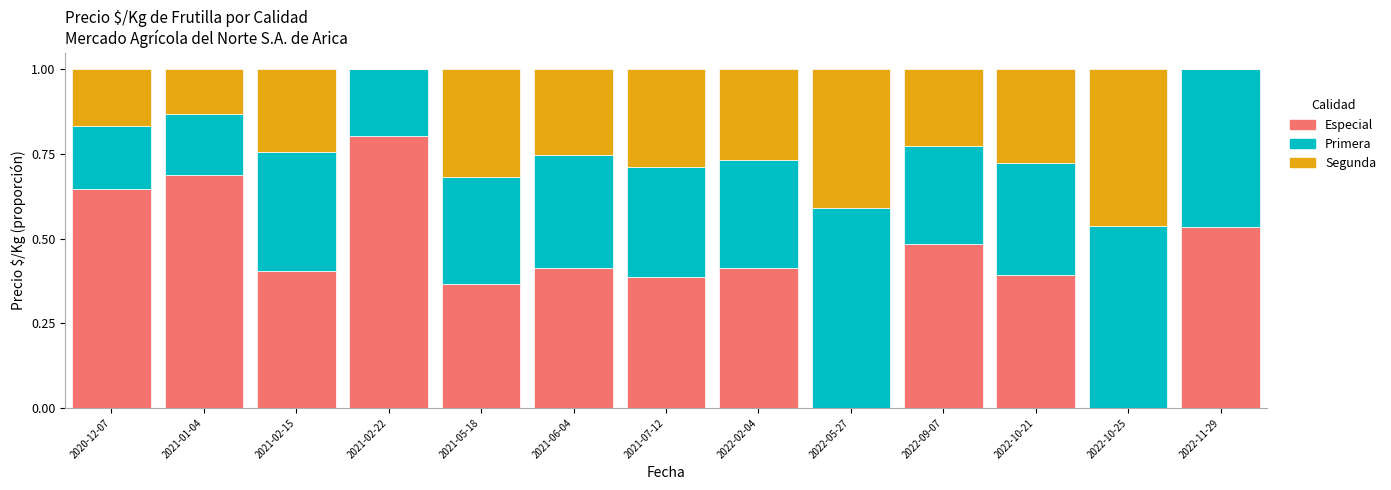

What are all the series names shown in the legend?

Especial, Primera, Segunda